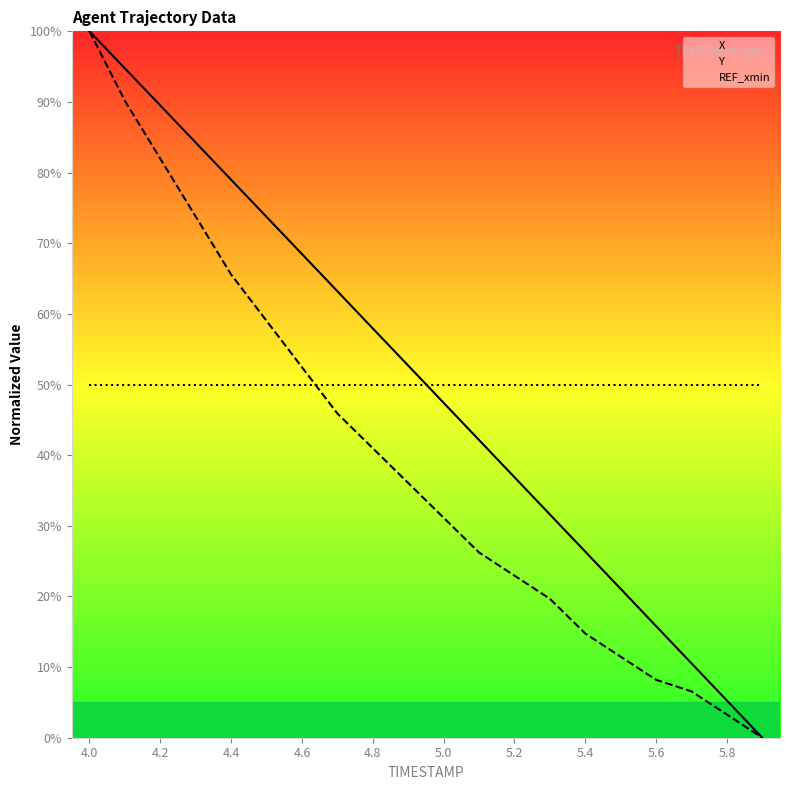

Does the chart have visible grid lines?

No